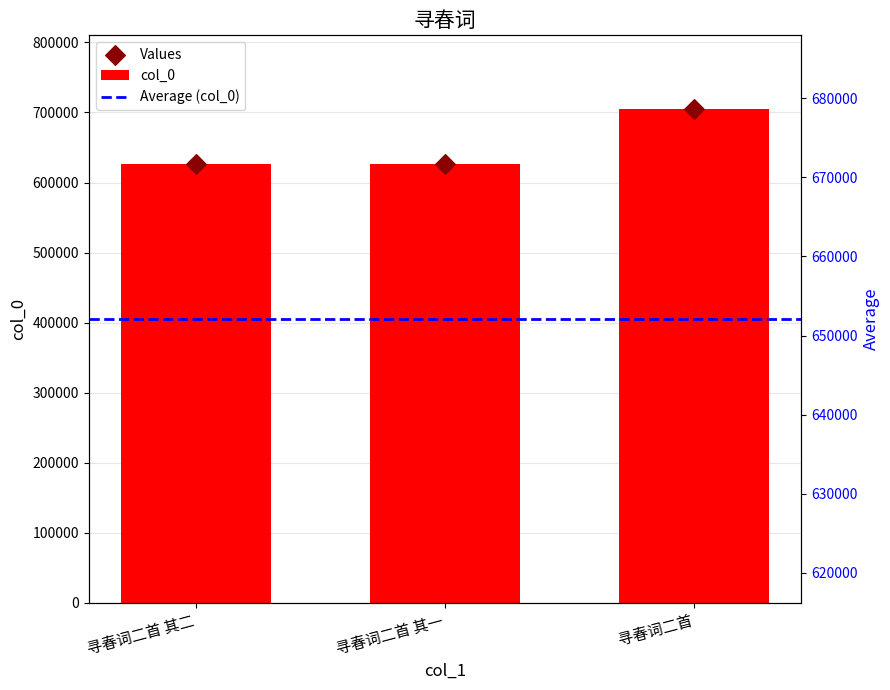

What is the change in value from 寻春词二首 其二 to 寻春词二首?

+78592